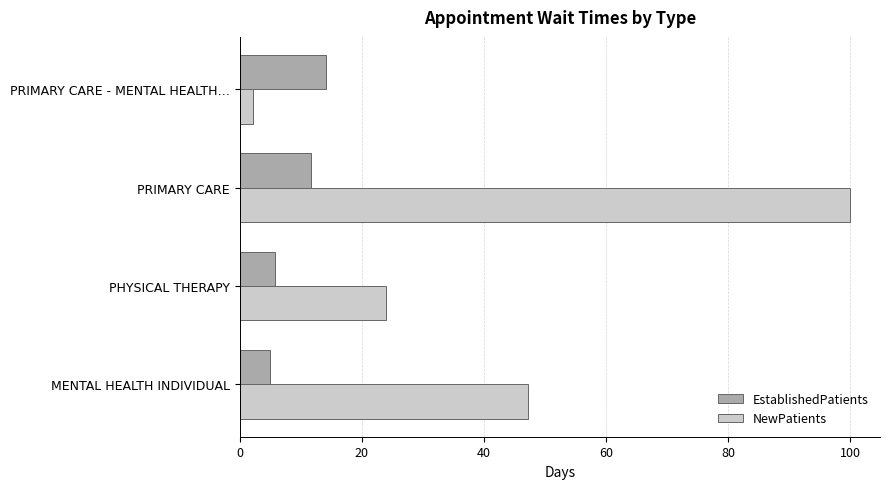

What is the difference between the highest and lowest values at PRIMARY CARE - MENTAL HEALTH…?

12.0